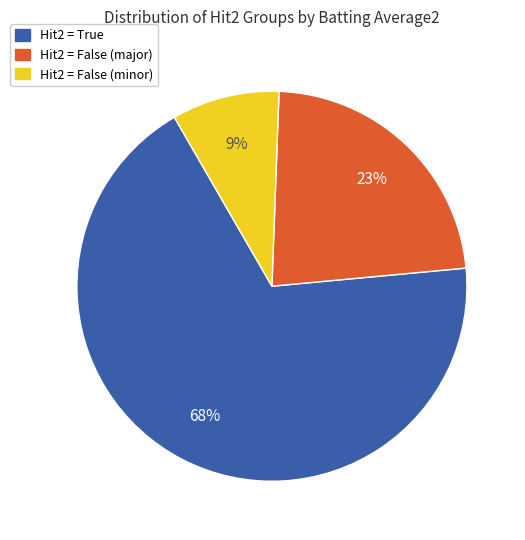

Is it true that Hit2 = True is 68% of the pie?

True